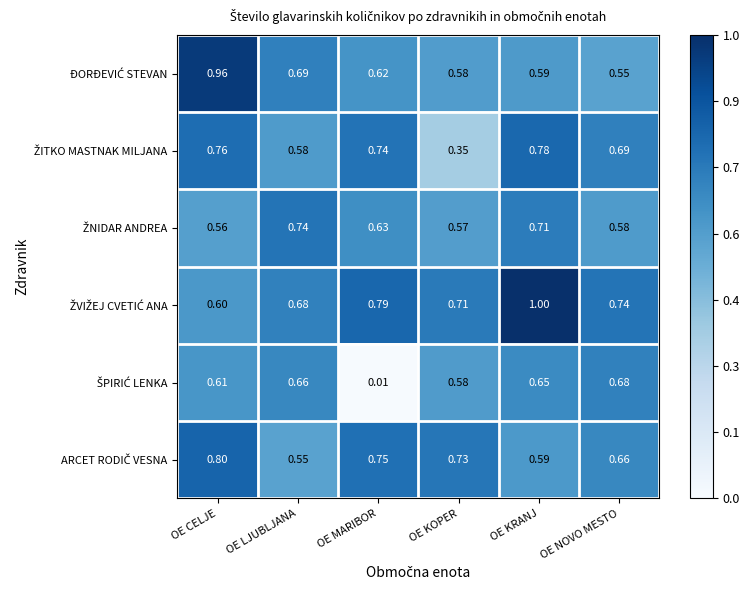

How many categories are shown in the chart?

6